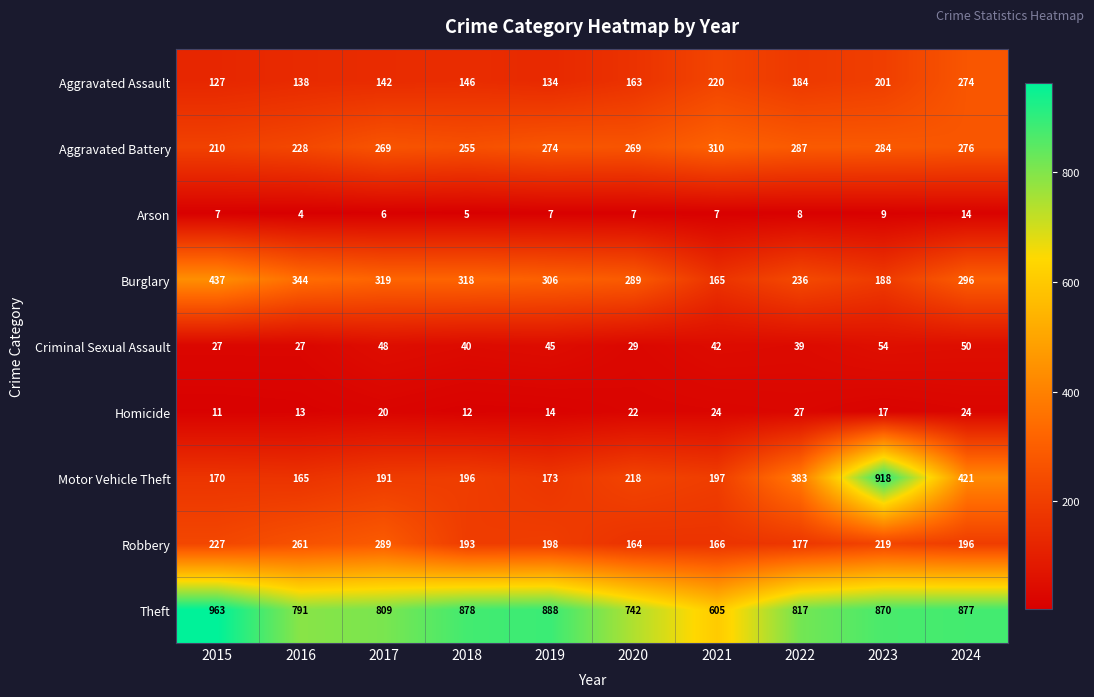

What is the sum of all Criminal Sexual Assault values?

401